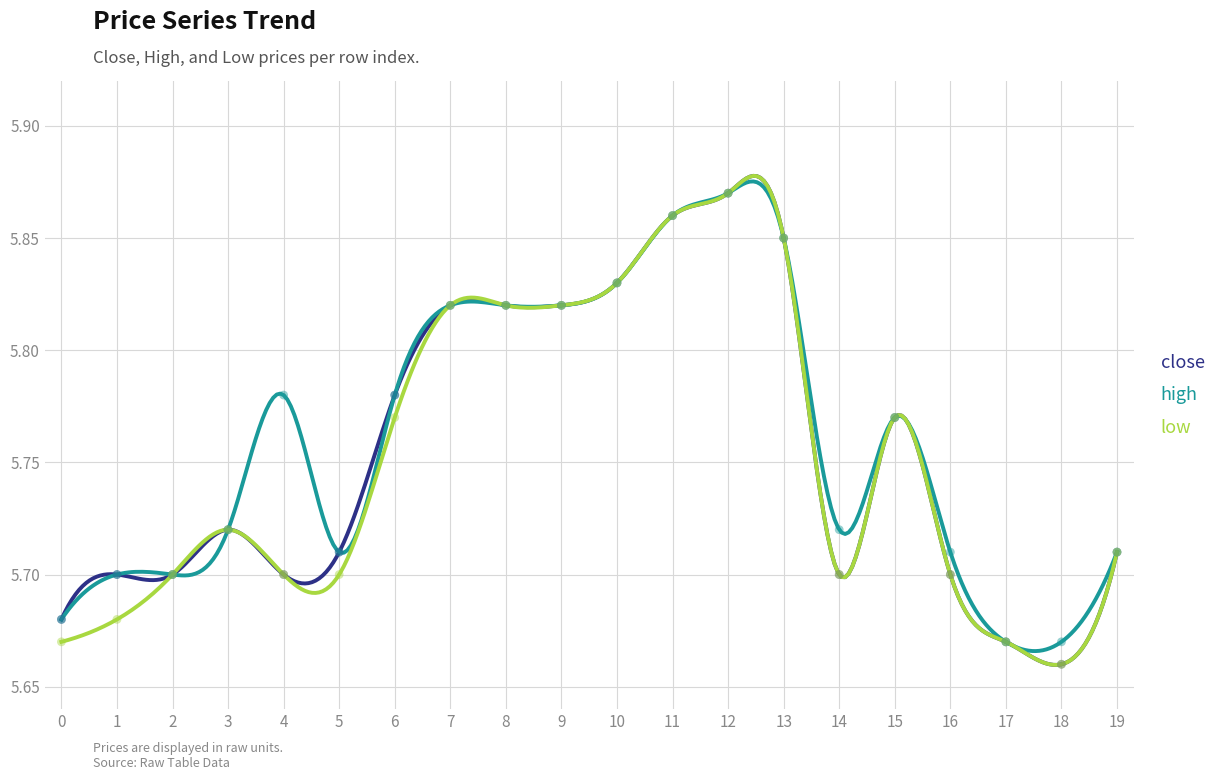

Which series has the largest Y range (max minus min)?

close